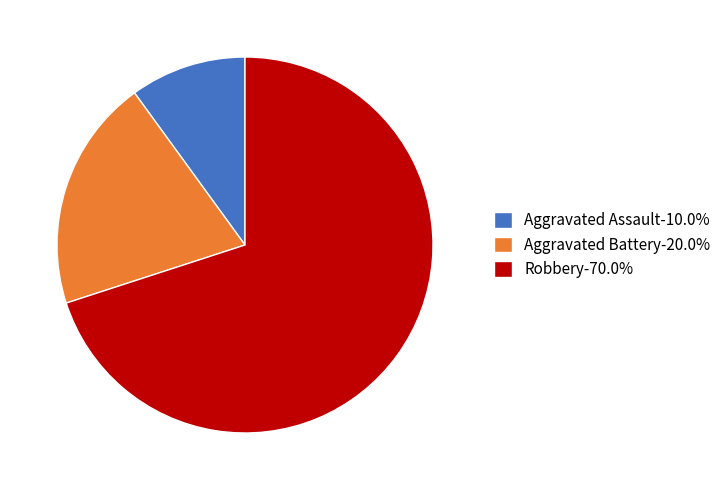

Rank the categories by value from lowest to highest.

Aggravated Assault, Aggravated Battery, Robbery